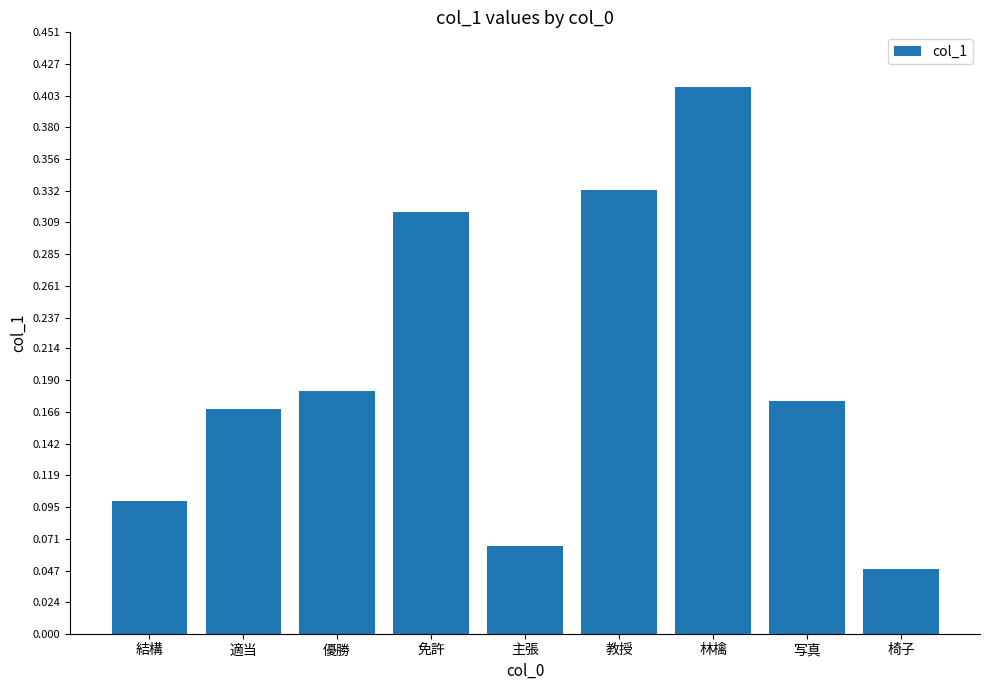

What is the sum of the values at 林檎 and 免許?

0.7